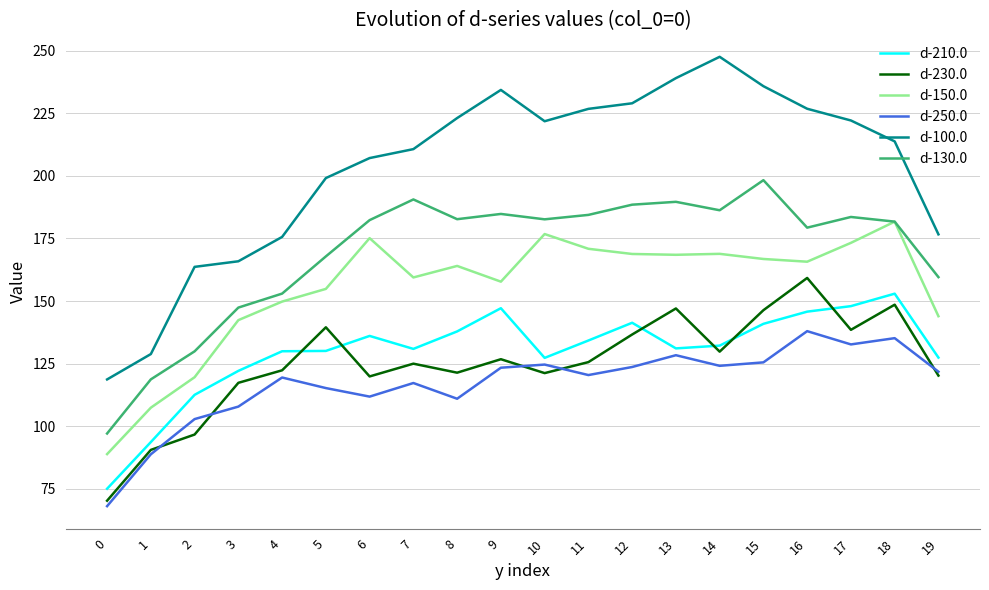

List the series in order of their peak value, lowest first.

d-250.0, d-210.0, d-230.0, d-150.0, d-130.0, d-100.0